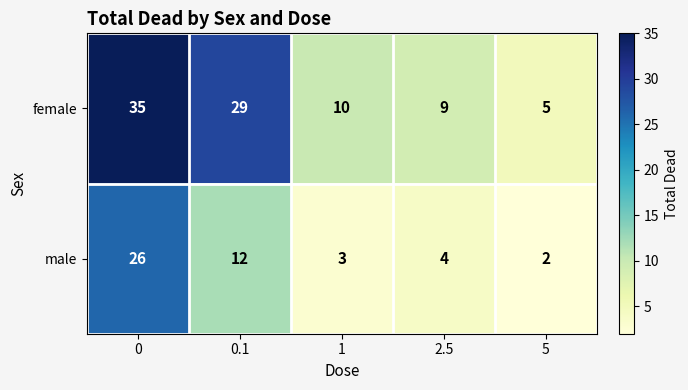

What is the sum of all female values?

88